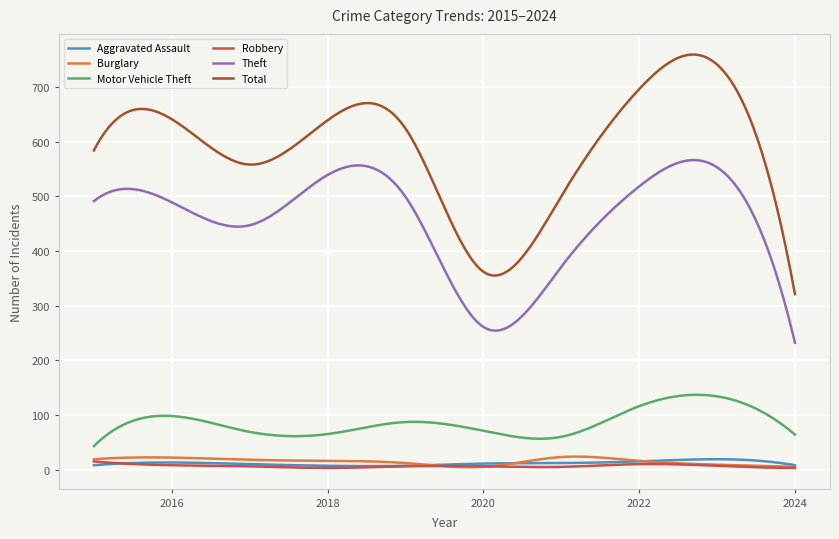

What is the maximum value shown in the chart?

759.3